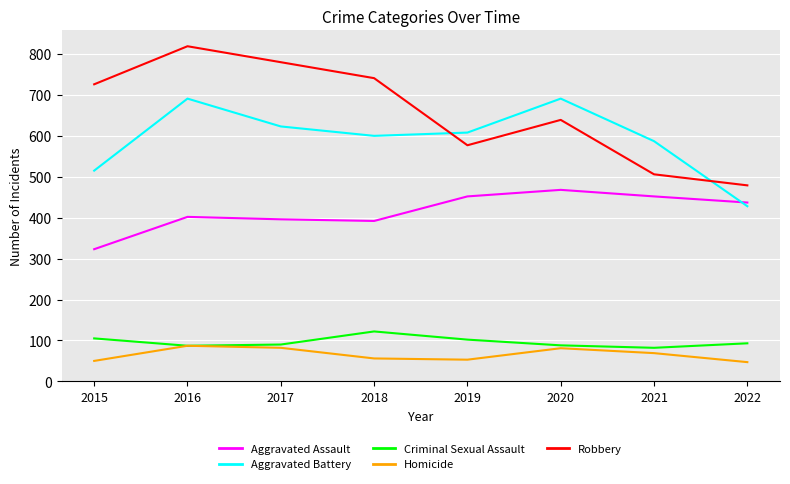

At how many categories does at least one series exceed 131?

8